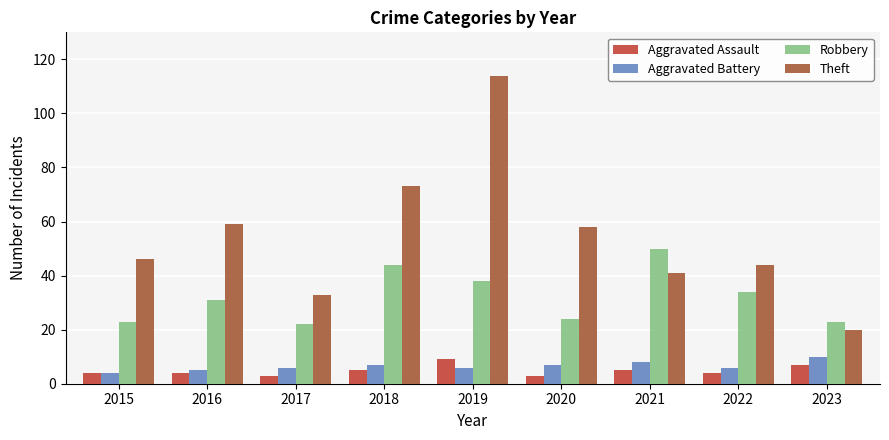

What is the difference between the highest and lowest values at 2020?

55